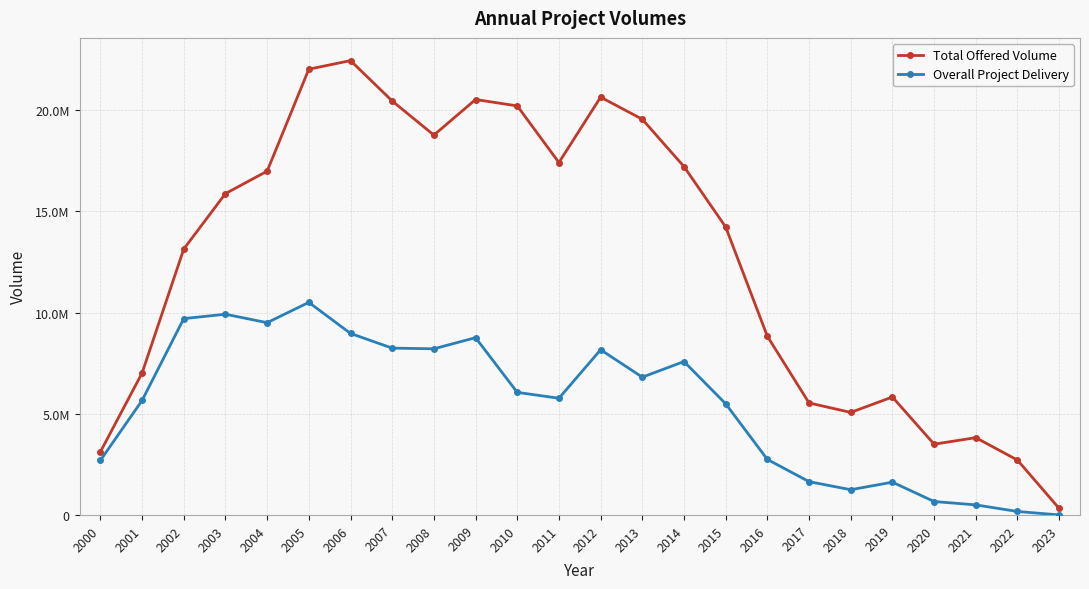

True or false: Overall Project Delivery and Total Offered Volume intersect in this chart.

False